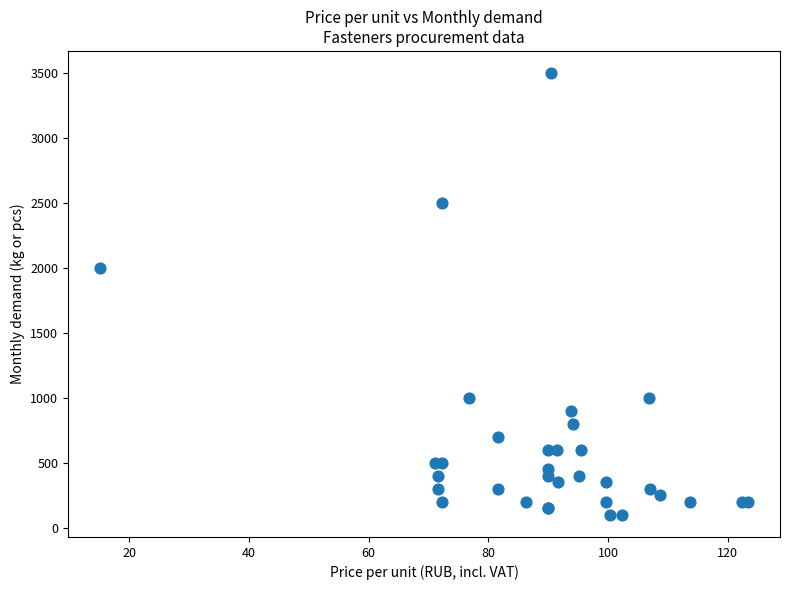

What Y value in the scatter plot is closest to 1800?

2000